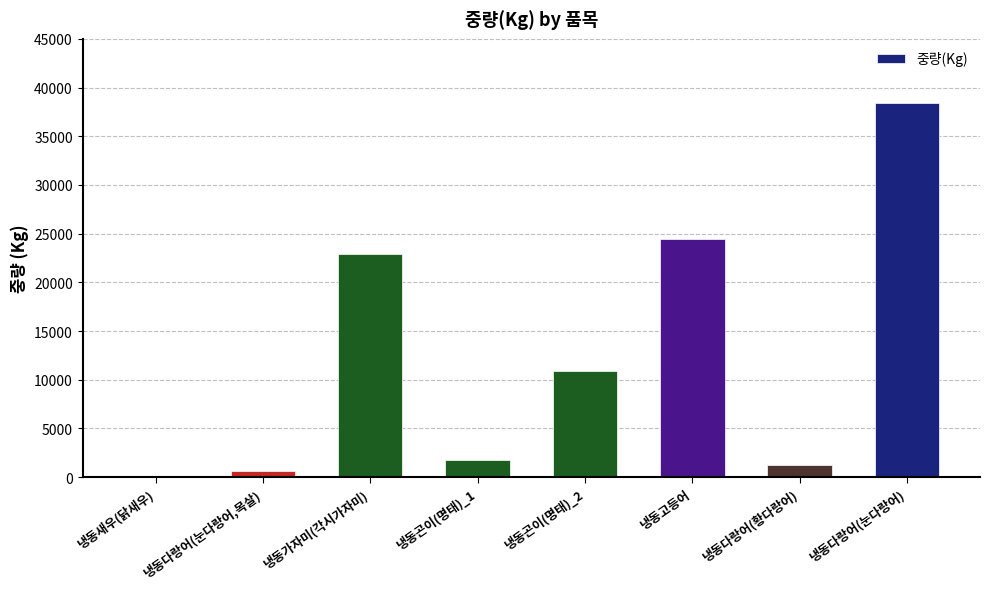

What is the sum of the values at 냉동고등어 and 냉동곤이(명태)_1?

26271